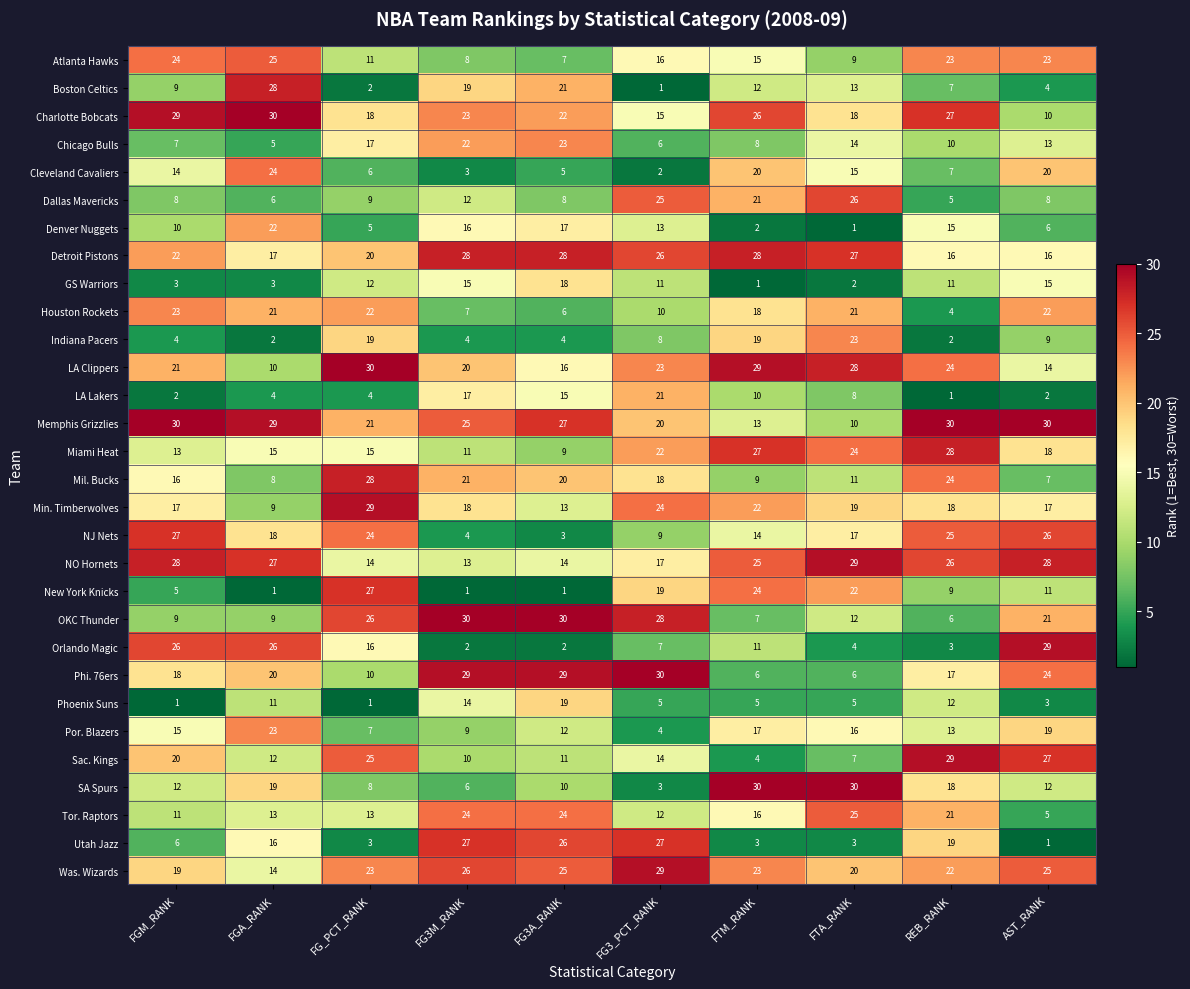

Which category has the highest value in the Denver Nuggets series?

FGA_RANK